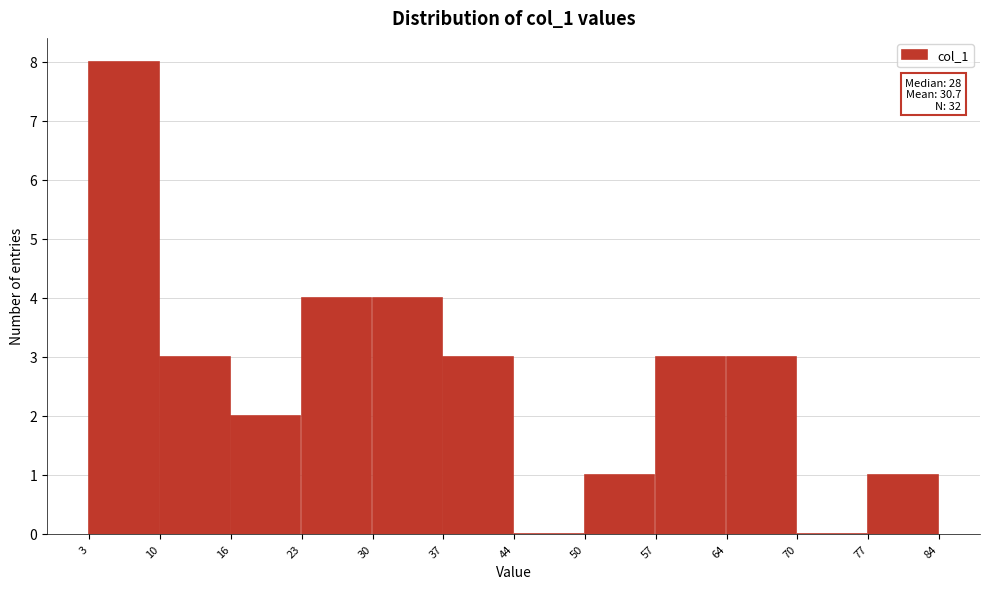

Which range on the x-axis has the tallest bar?

3 to 10